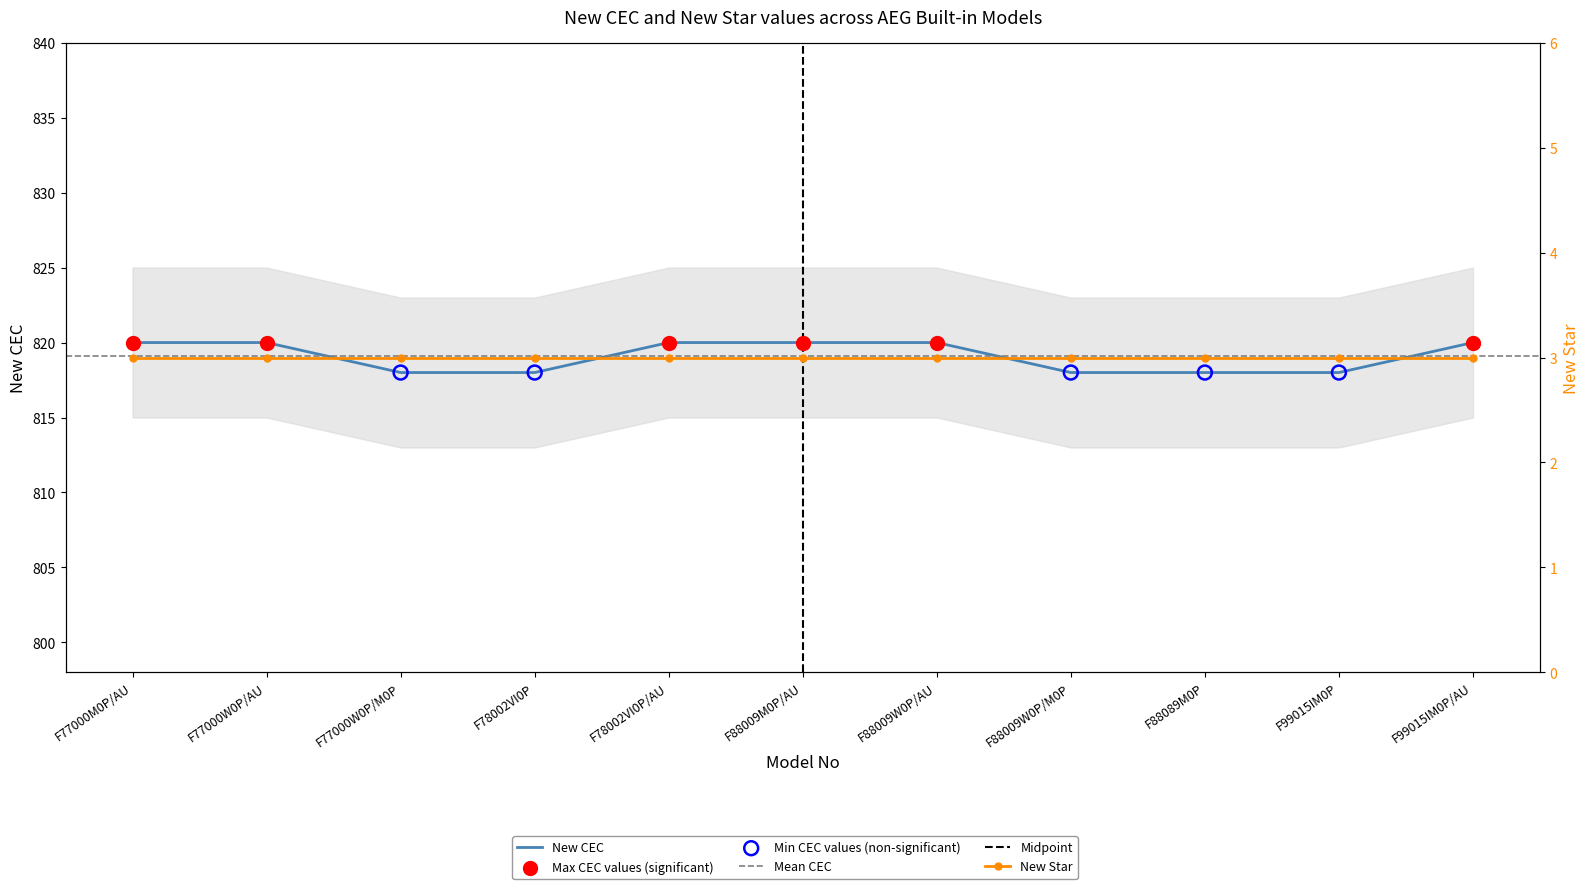

Approximately how many times larger is the value at F88089M0P compared to F78002VI0P?

1.0